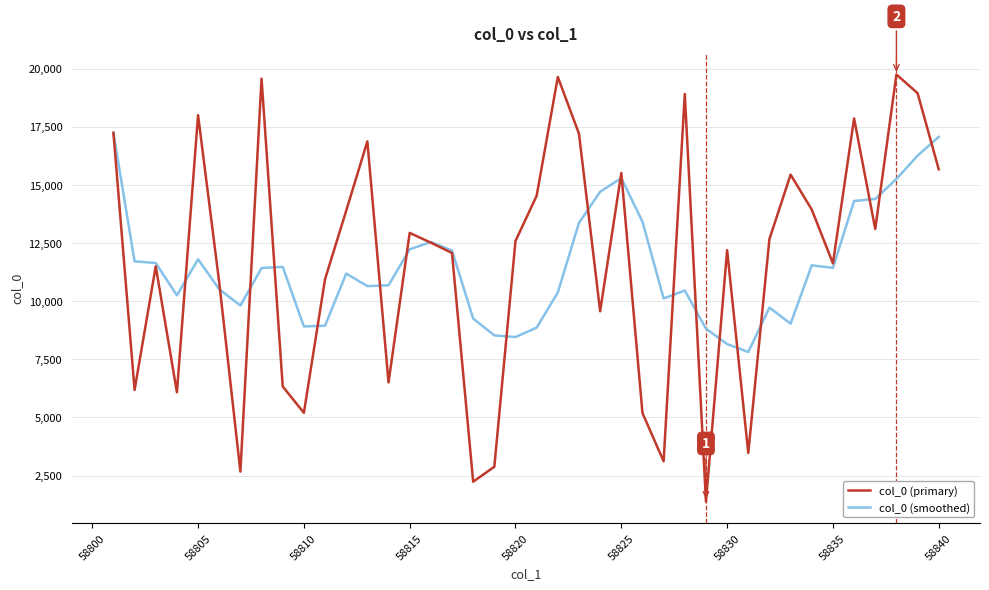

What is the minimum value shown in the chart?

1381.0